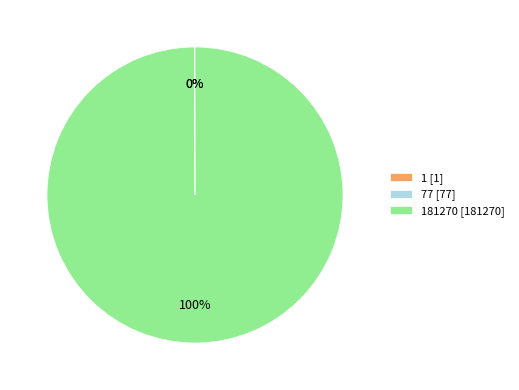

To the nearest percent, what is the difference between the largest and smallest slice percentages?

100%